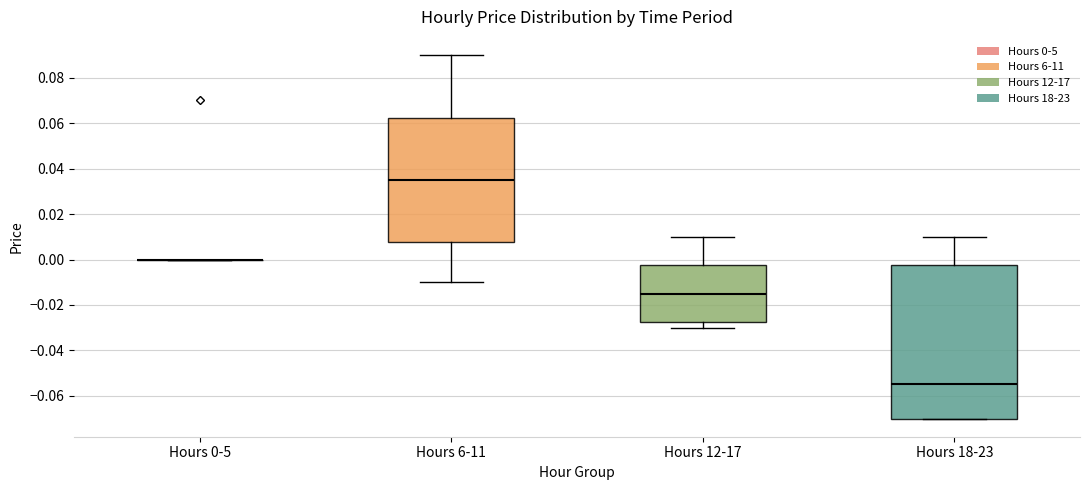

Which box is the tallest, from its lower edge to its upper edge?

Hours 18-23